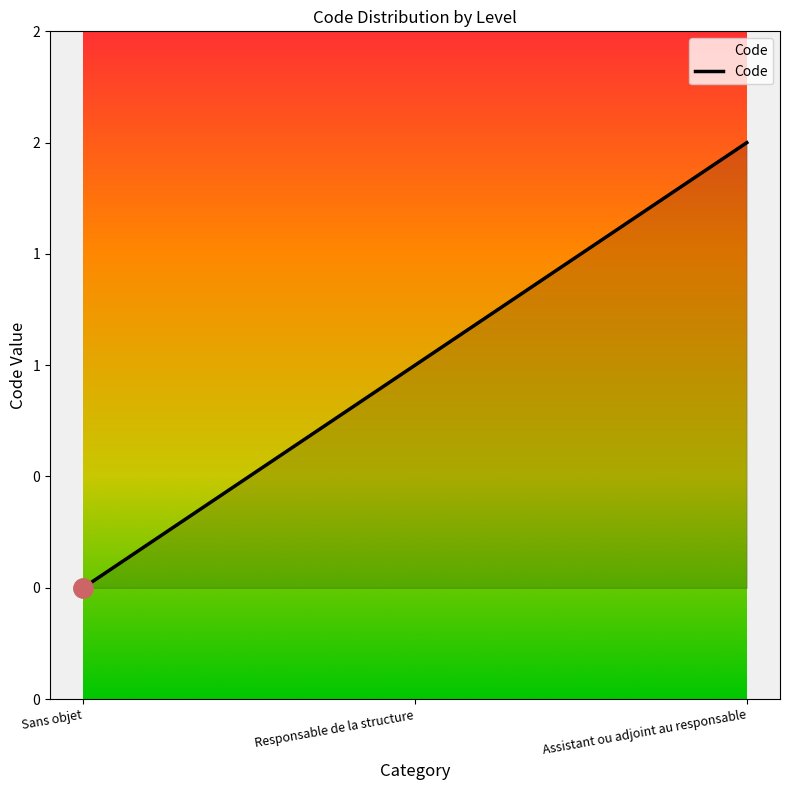

What is the label of the 1st point from the left?

Sans objet